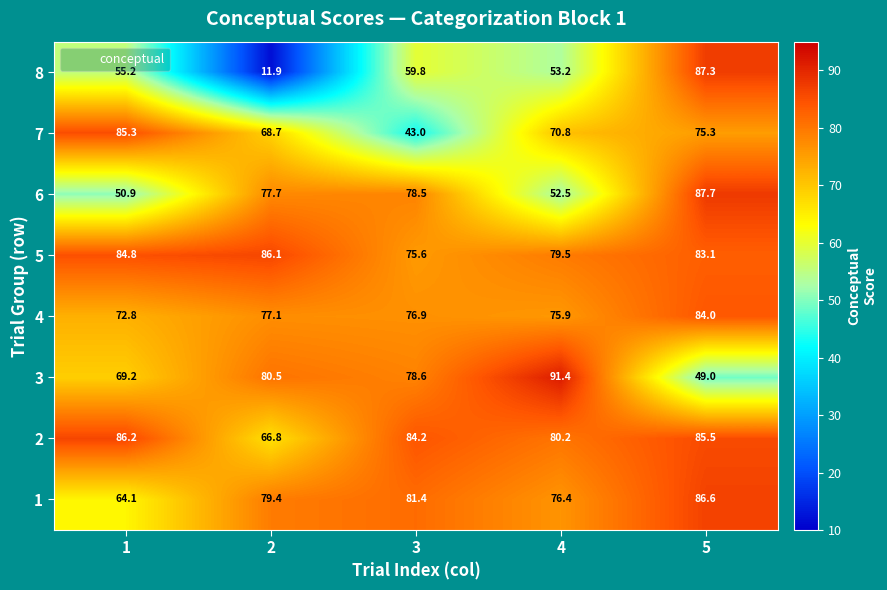

What is the difference between the highest and lowest values at 5?

38.7